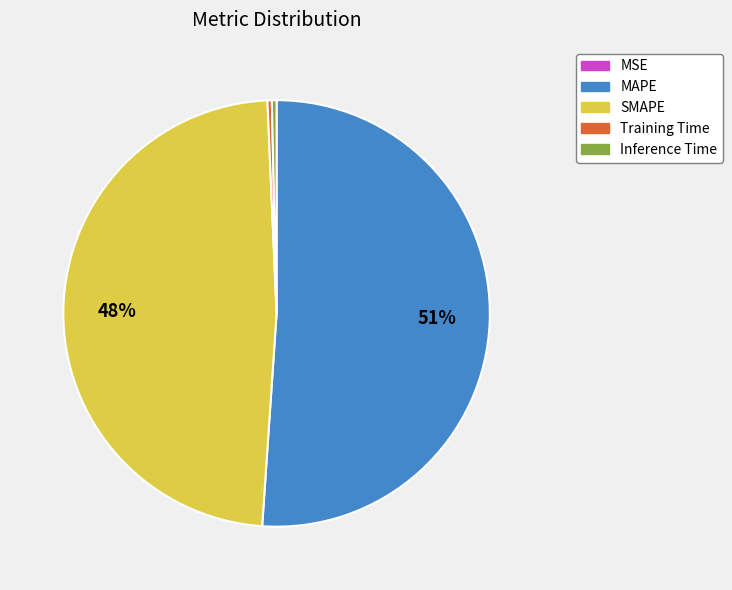

To the nearest percent, what is the average slice percentage?

20%